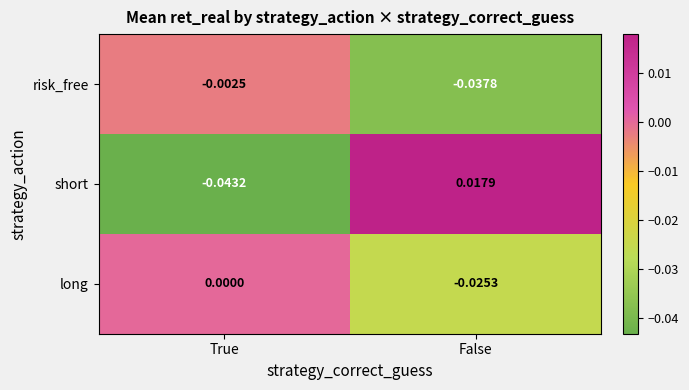

How many categories are shown in the chart?

2